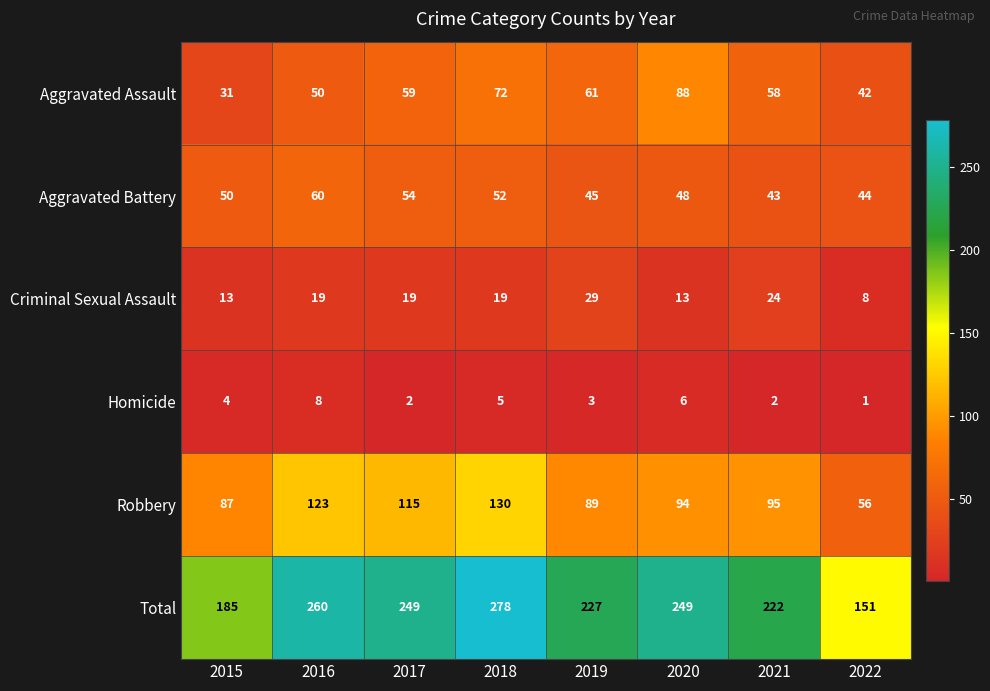

What is the total value across all series at 2021?

444